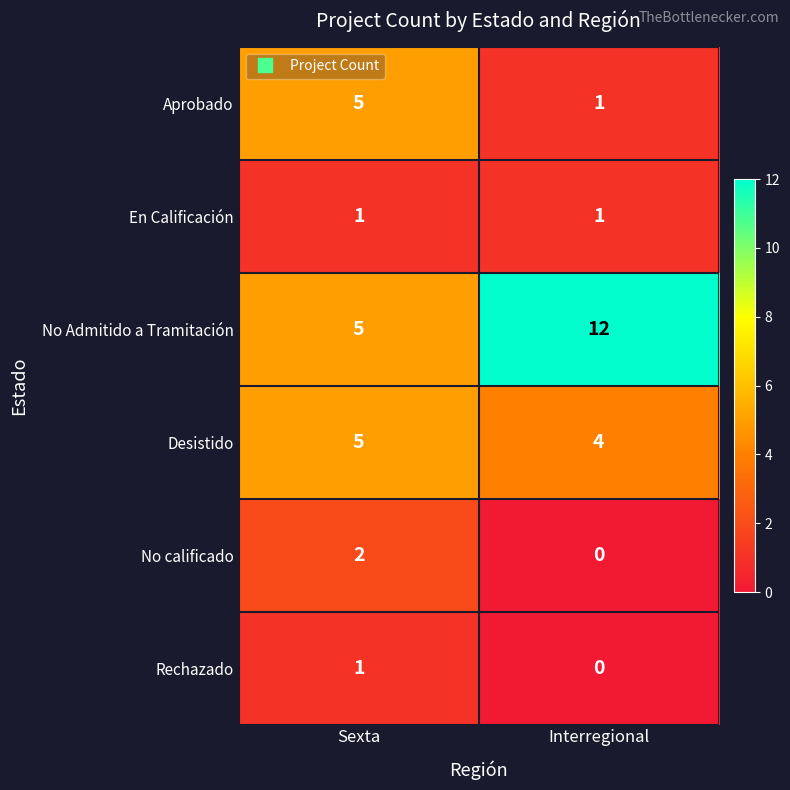

What is the maximum value shown in the chart?

12